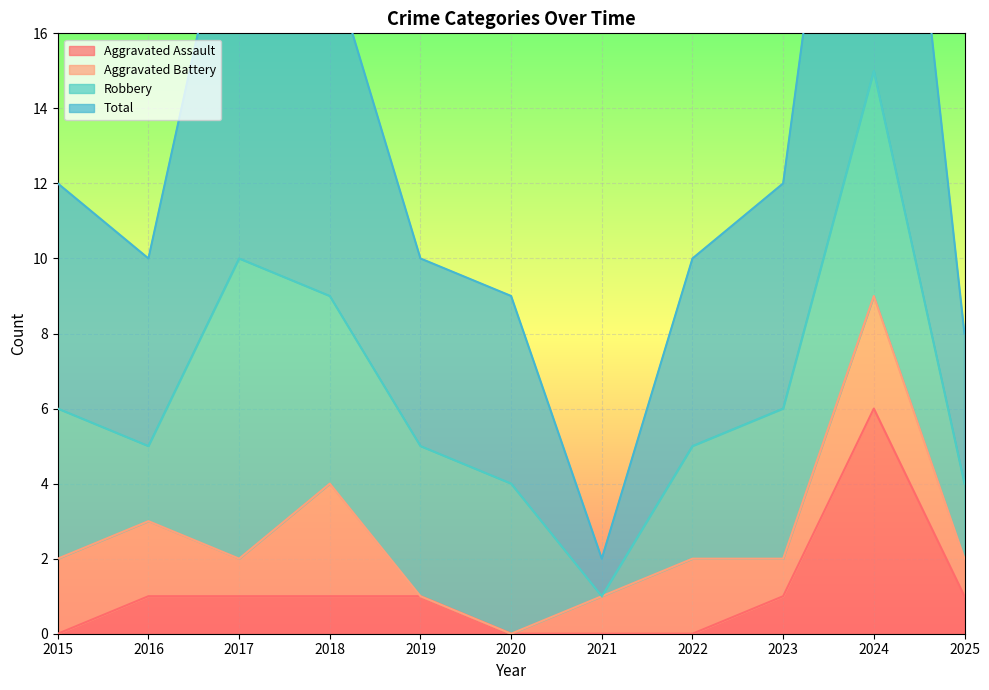

What is the difference between the maximum and second lowest values in the Aggravated Assault series?

6